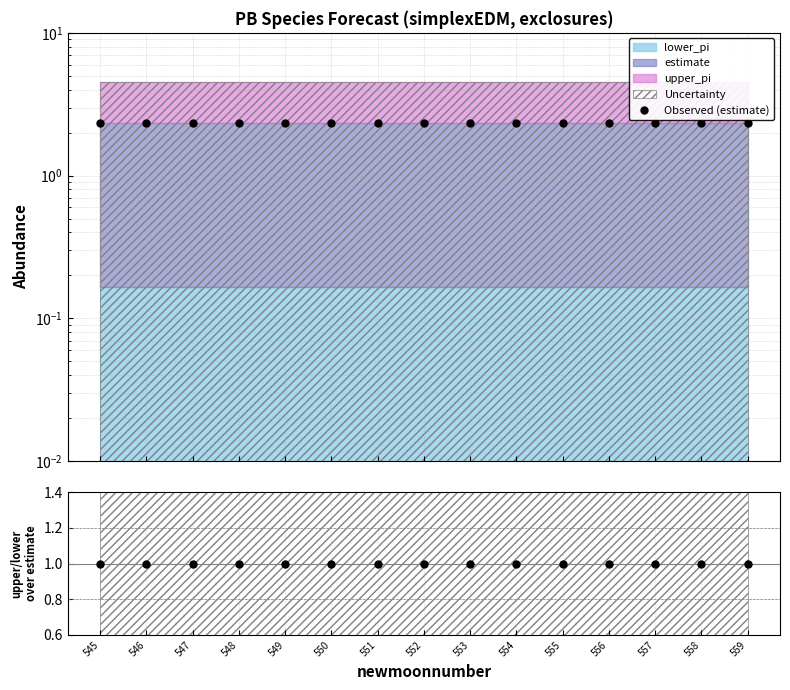

Reading right to left, transcribe all the data shown in this chart.

Observed (estimate): 2.3	2.3	2.3	2.3	2.3	2.3	2.3	2.3	2.3	2.3	2.3	2.3	2.3	2.3	2.3
Observed/estimate: 1.0	1.0	1.0	1.0	1.0	1.0	1.0	1.0	1.0	1.0	1.0	1.0	1.0	1.0	1.0